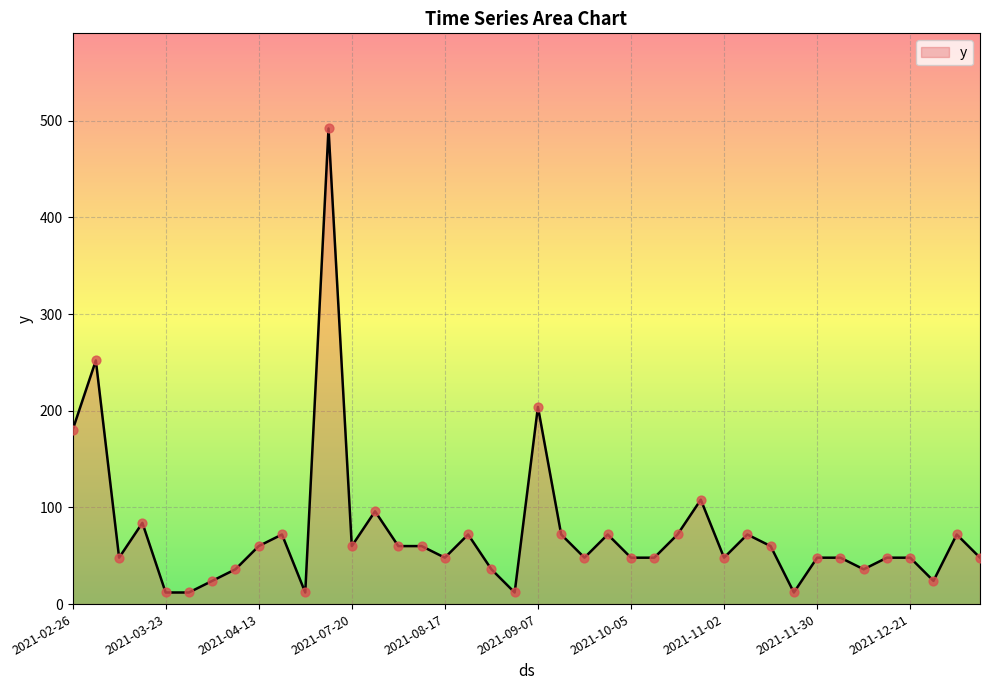

What is the maximum value shown in the chart?

492